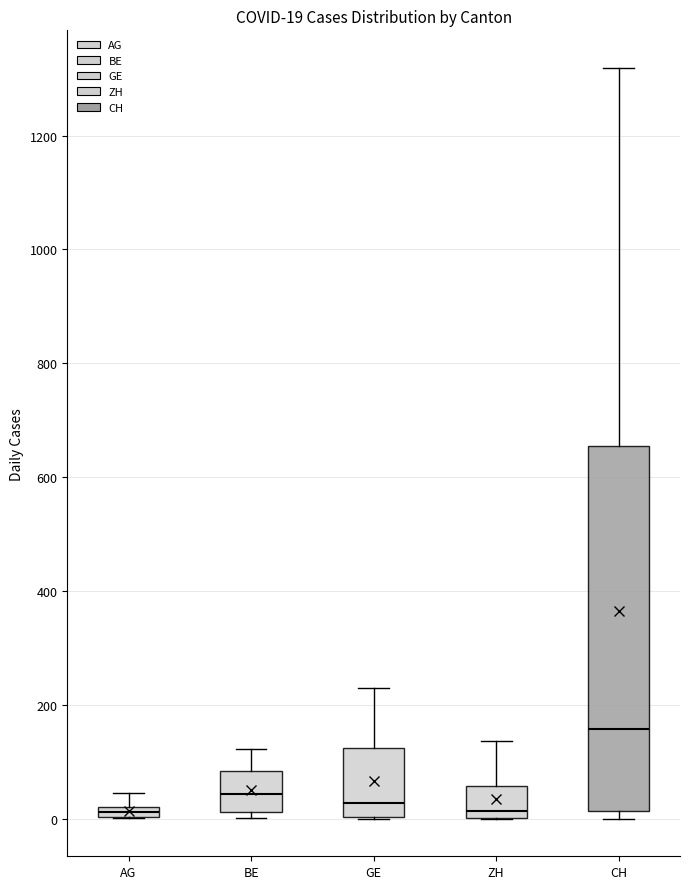

Comparing the boxes themselves (not the whiskers), which one is the tallest?

CH